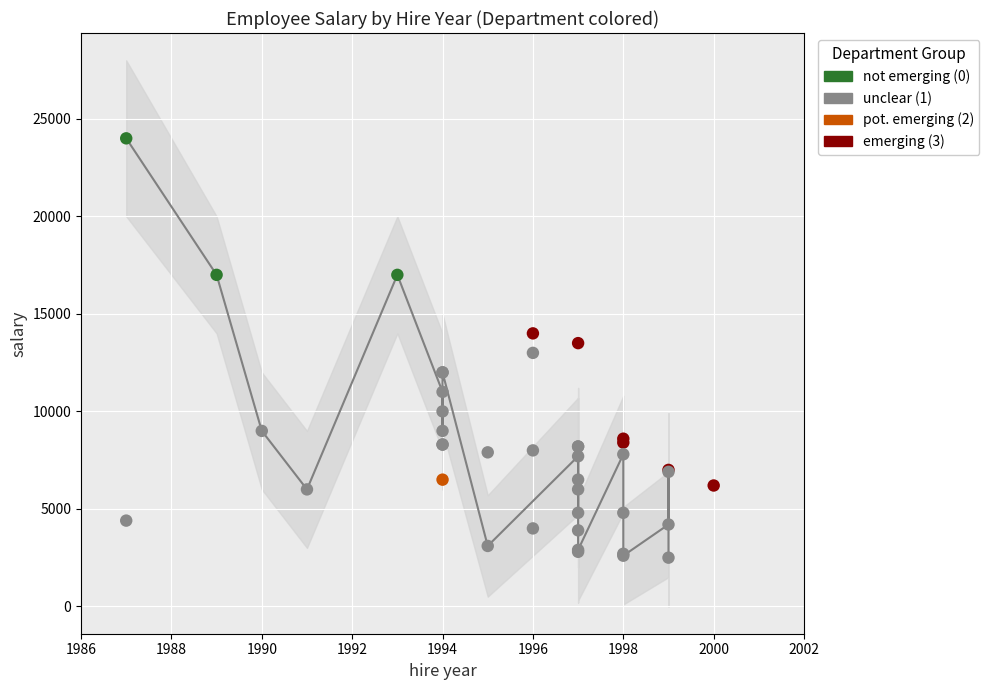

At how many categories does at least one series exceed 20216?

1